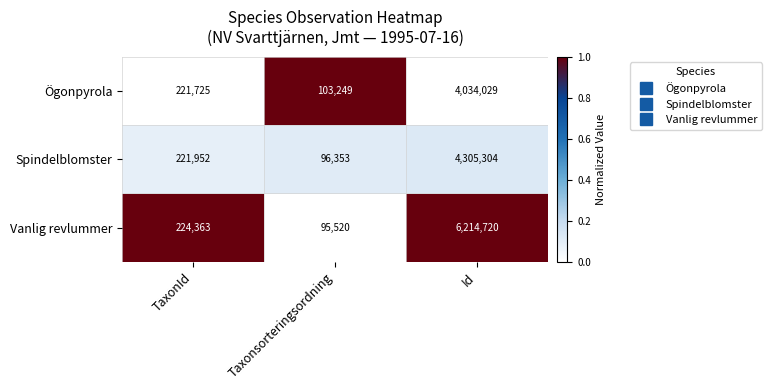

Which series changed the most between Taxonsorteringsordning and Id?

Vanlig revlummer